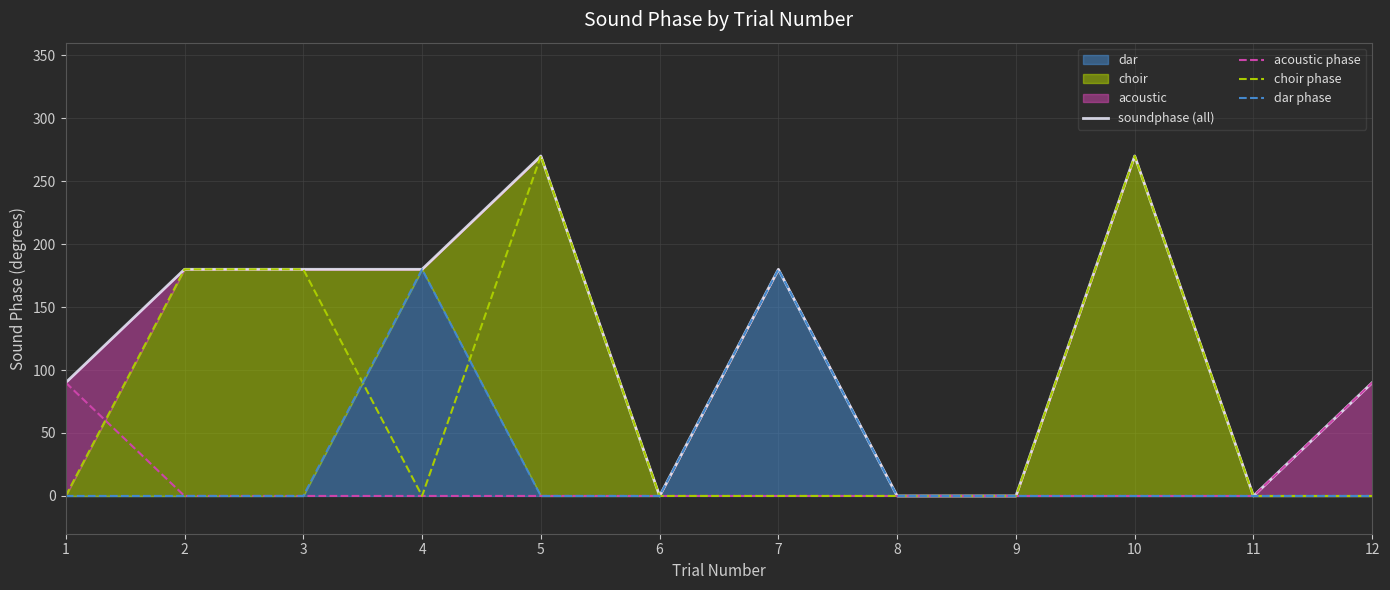

True or false: soundphase (all) and dar phase cross at least once.

False